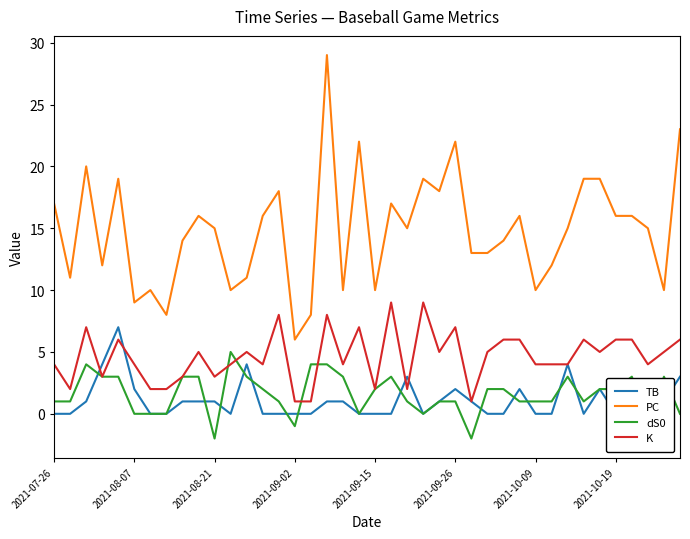

How many lines are shown in the chart?

4